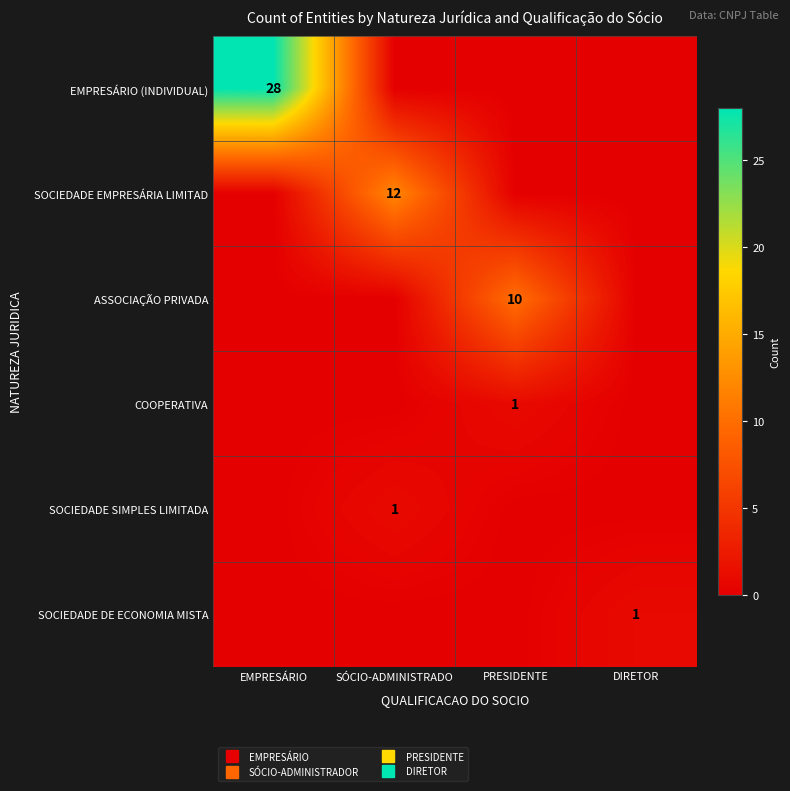

Count the ASSOCIAÇÃO PRIVADA values in the range 0 to 10.

4